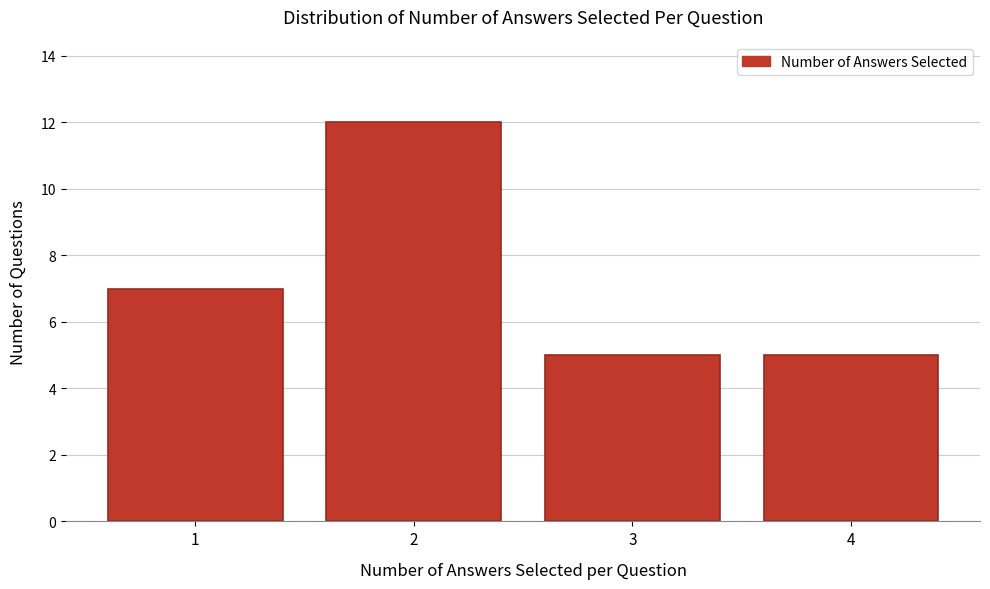

Reading left to right, transcribe this chart: for each bar, give the range it covers on the x-axis and its height. The values are not printed on the chart, so give them approximately, as read against the axis.

0.5 to 1.5: 7
1.5 to 2.5: 12
2.5 to 3.5: 5
3.5 to 4.5: 5